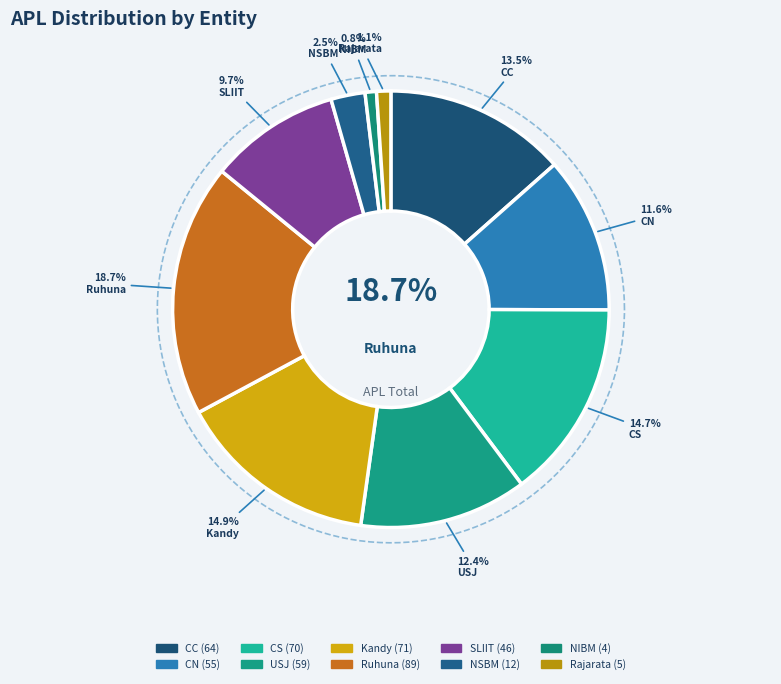

Do SLIIT and Kandy together represent more than half of the pie?

No